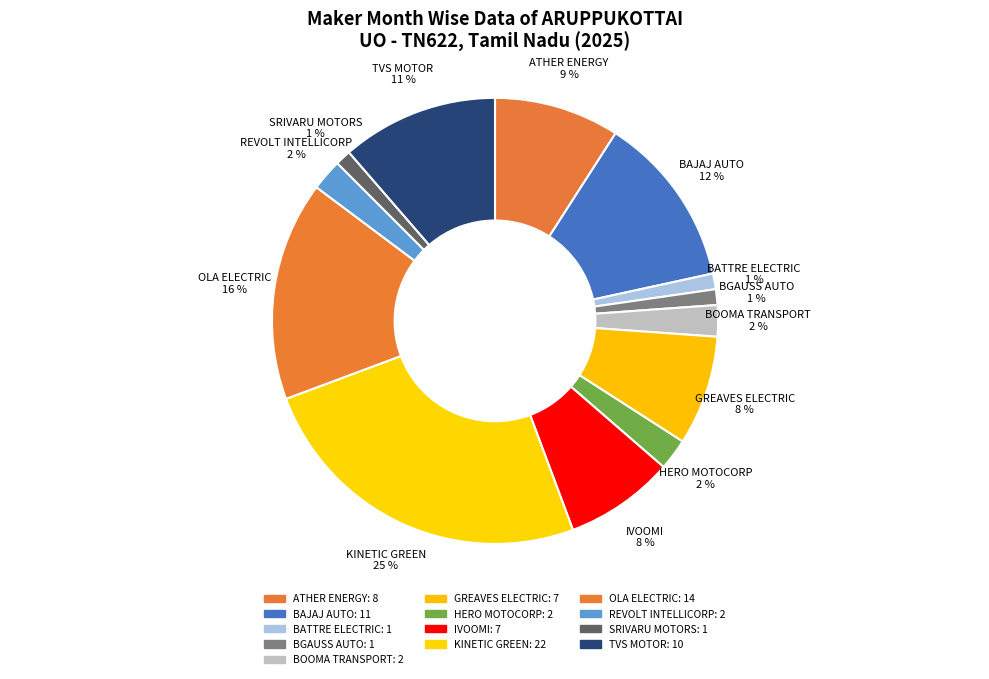

Count the number of slices in the pie.

13